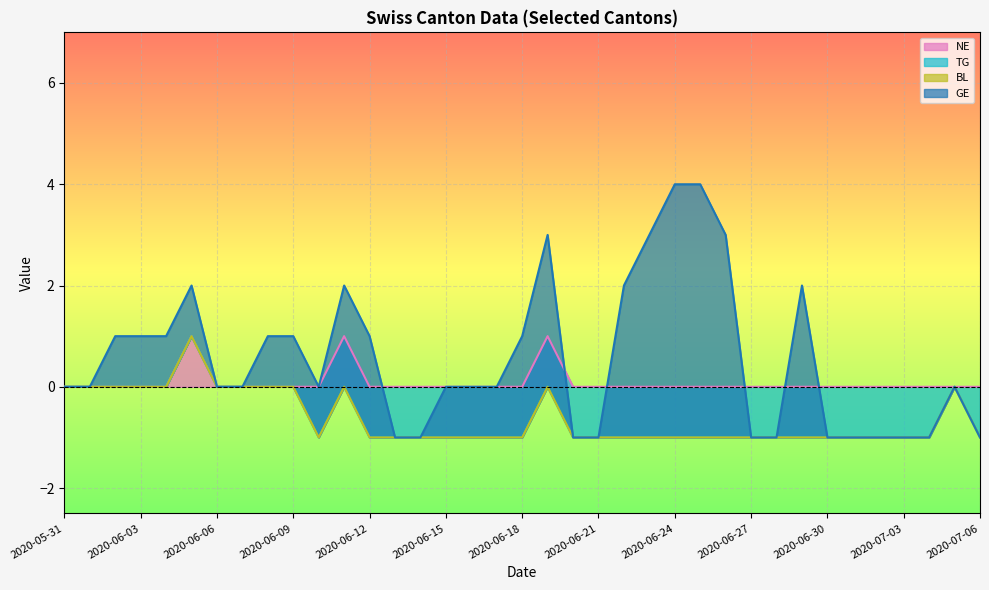

The NE series shows 0 at 2020-06-27. True or false?

True